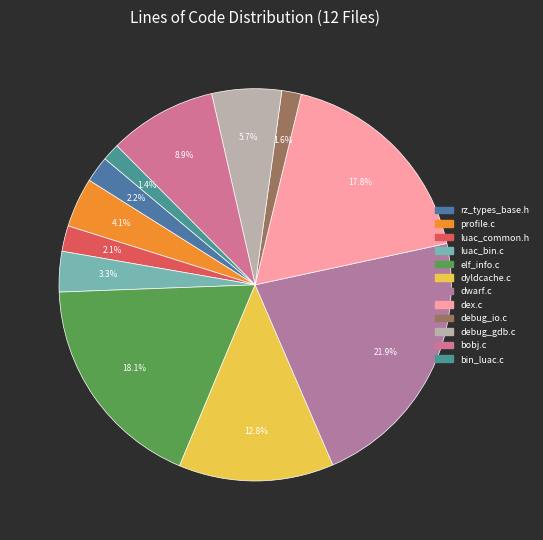

How much of the chart is everything except debug_io.c?

98.4%